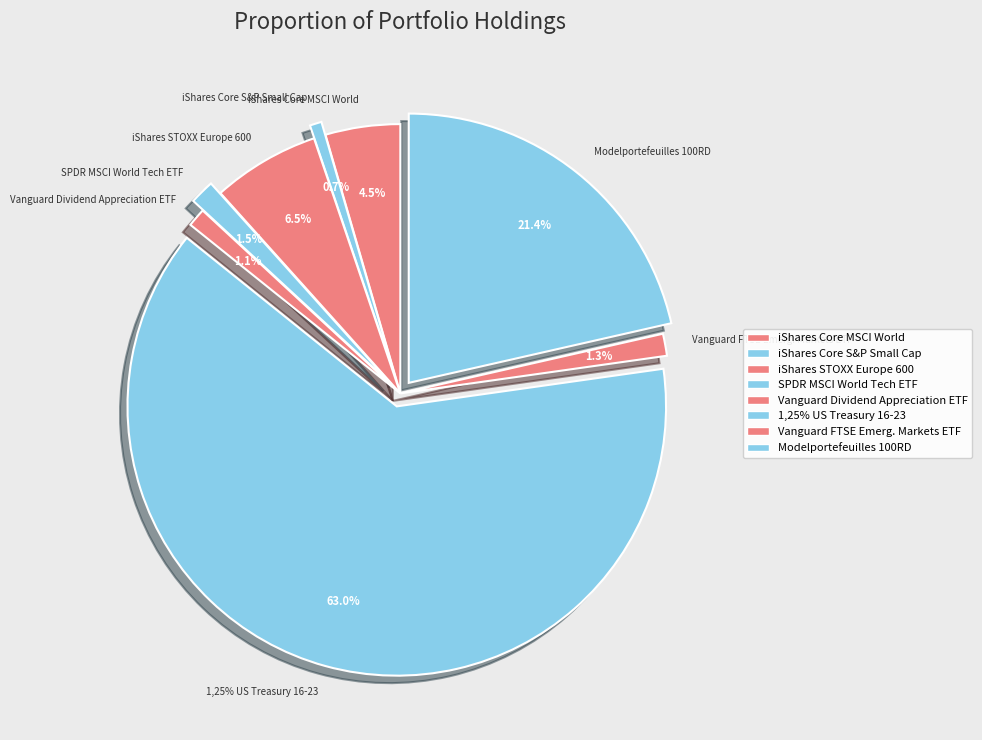

Is Vanguard FTSE Emerg. Markets ETF the majority of the pie?

No